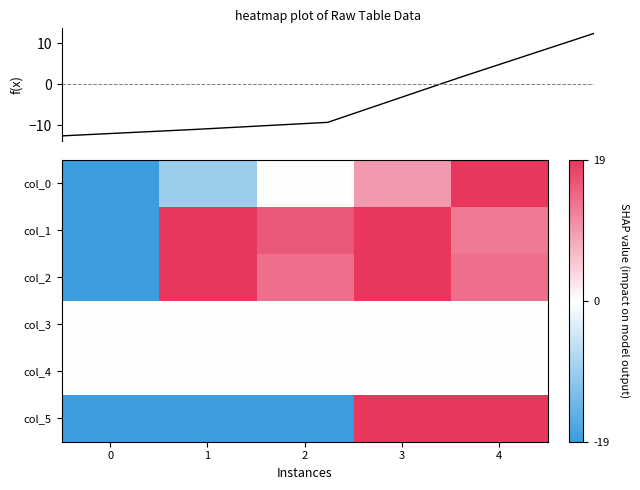

What is the average value of the col_2 series?

9.2